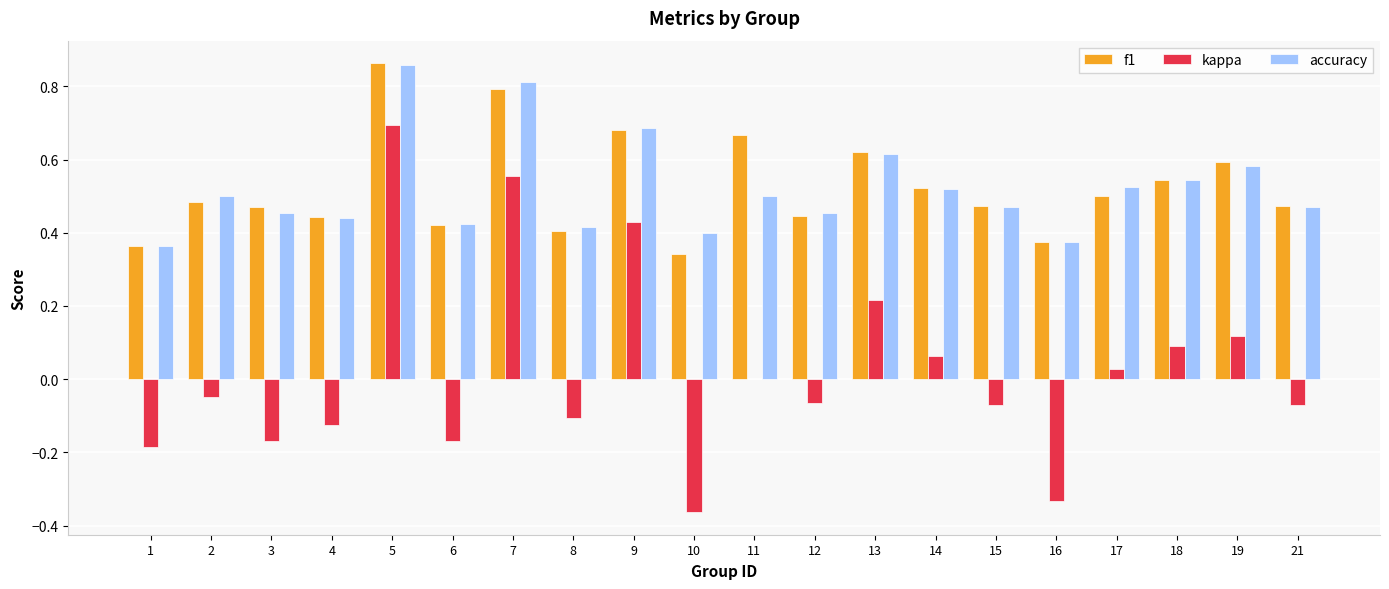

Does the chart contain stacked bars?

No